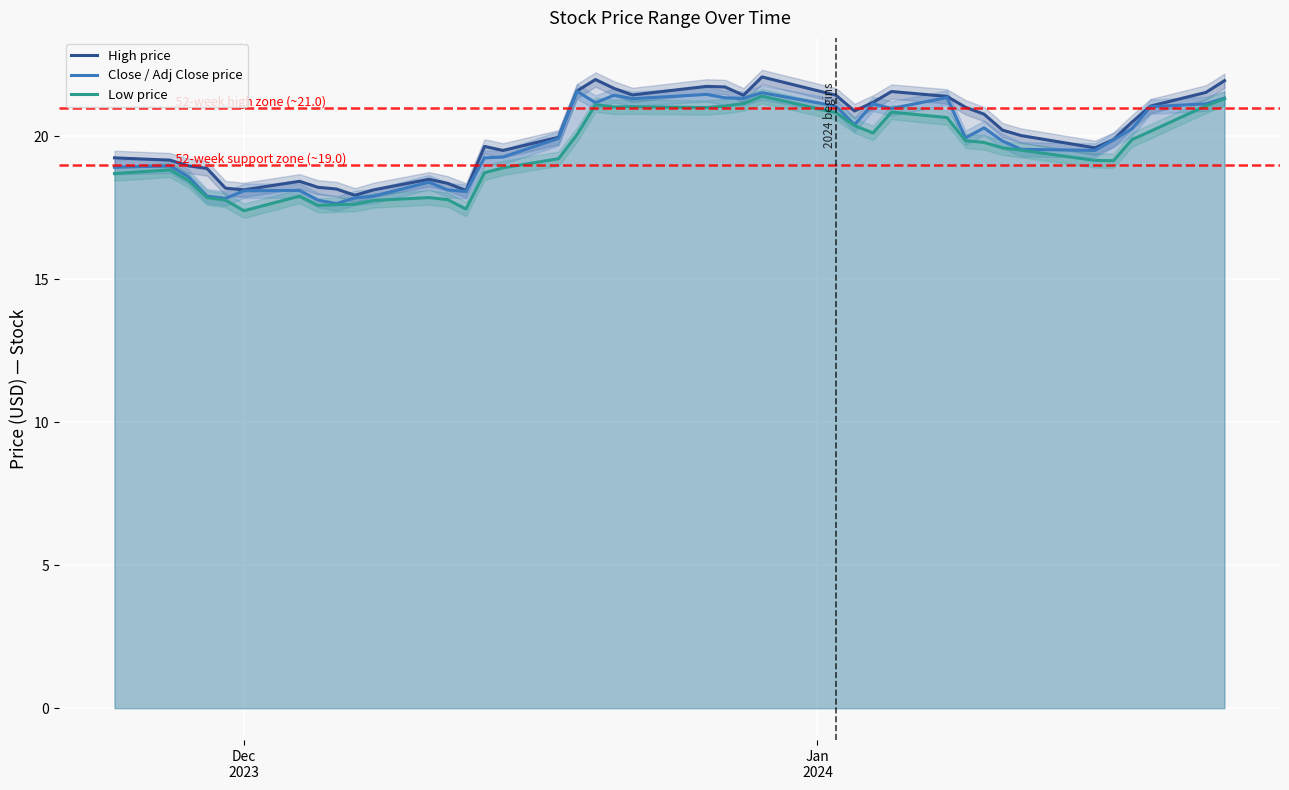

True or false: High price and Low price cross at least once.

False